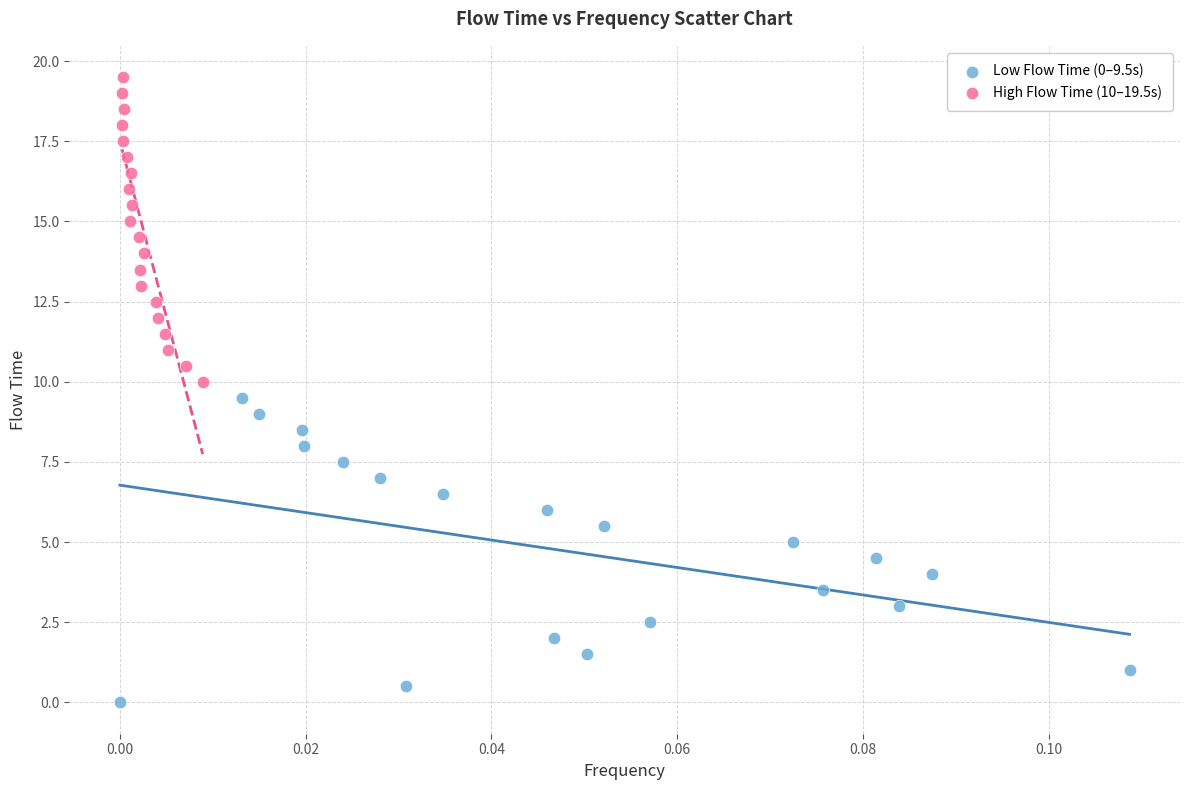

What are all the series names shown in the legend?

Low Flow Time (0–9.5s), High Flow Time (10–19.5s)